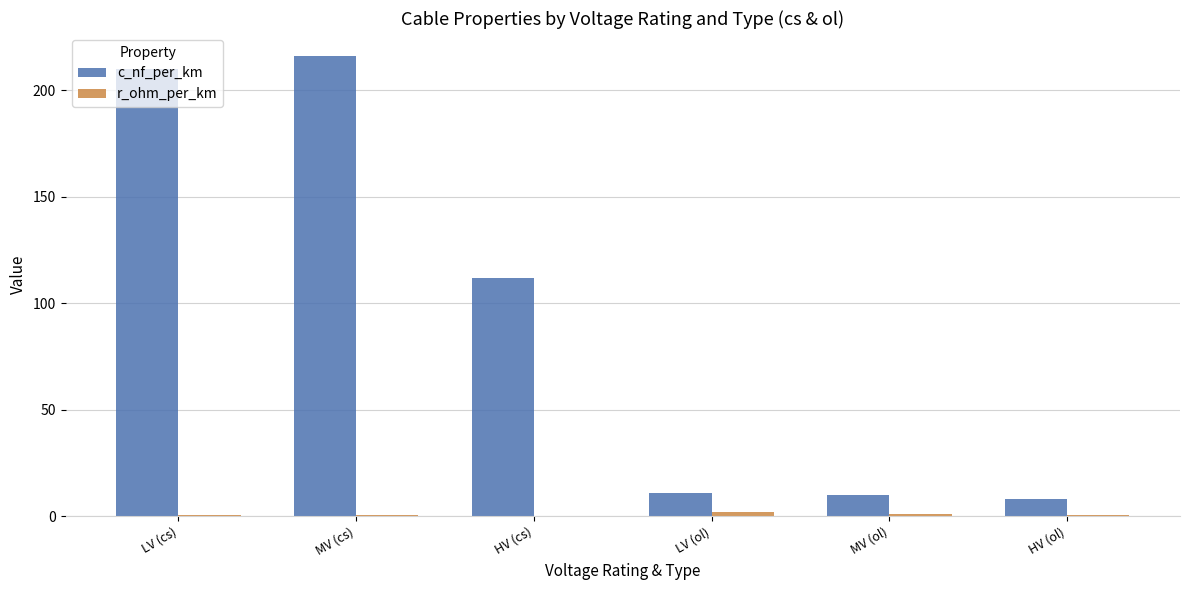

Which series has the largest total across all categories?

c_nf_per_km